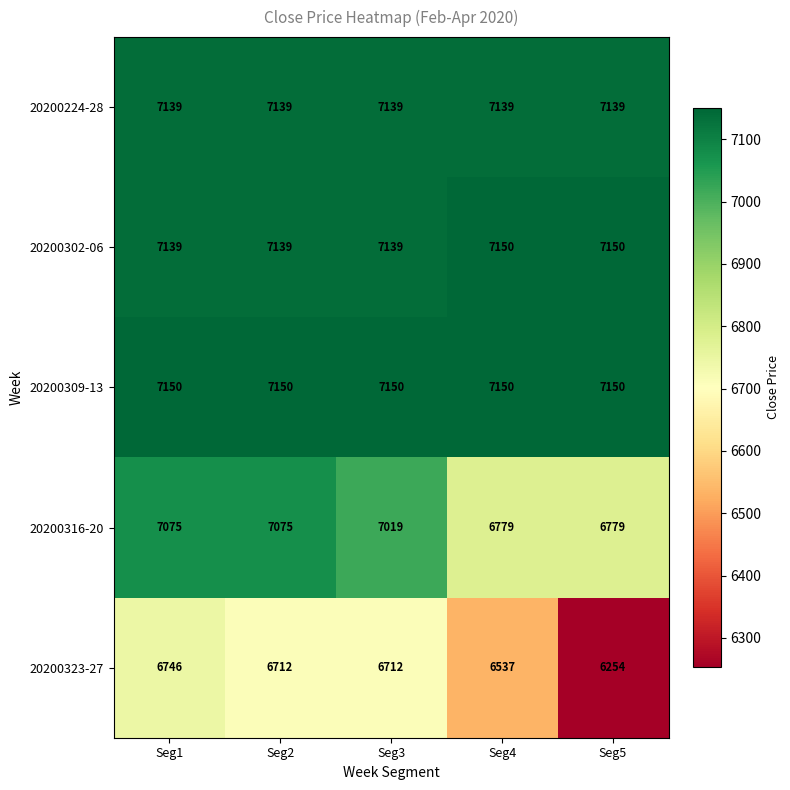

How many distinct data groups are displayed?

5